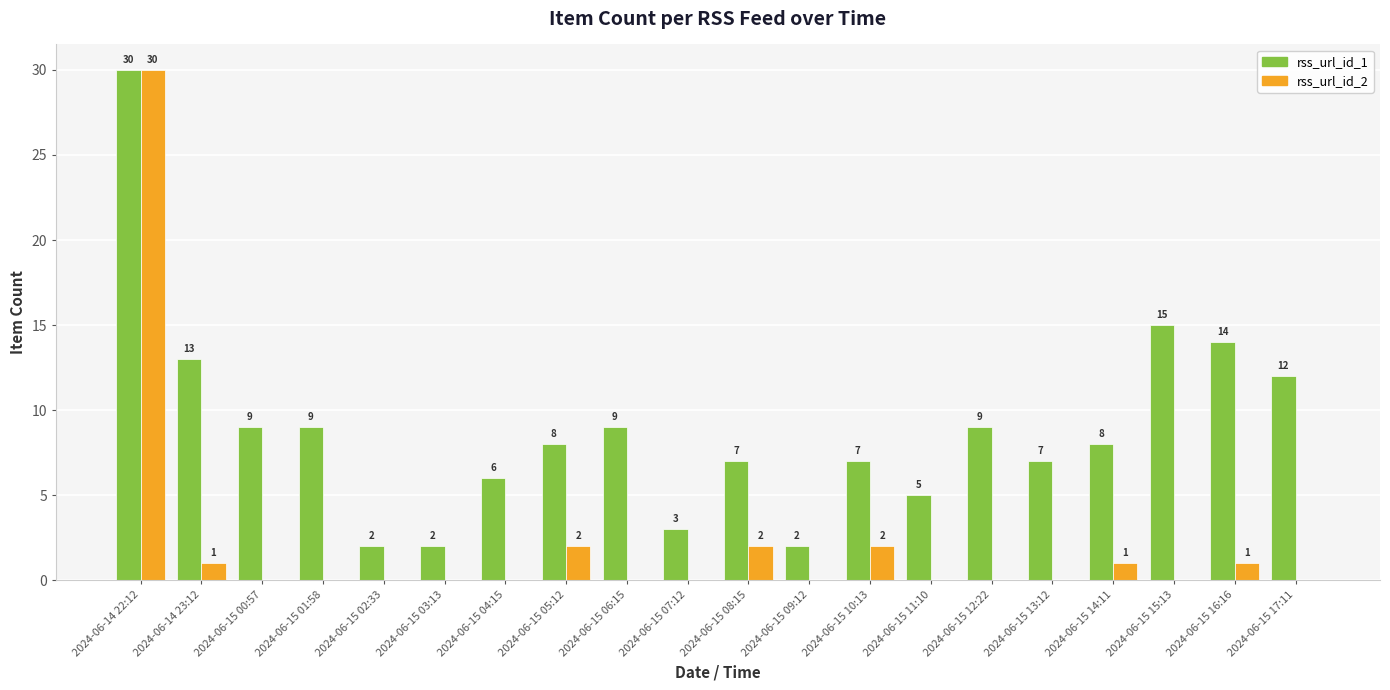

How many positive values does the rss_url_id_2 series have?

7